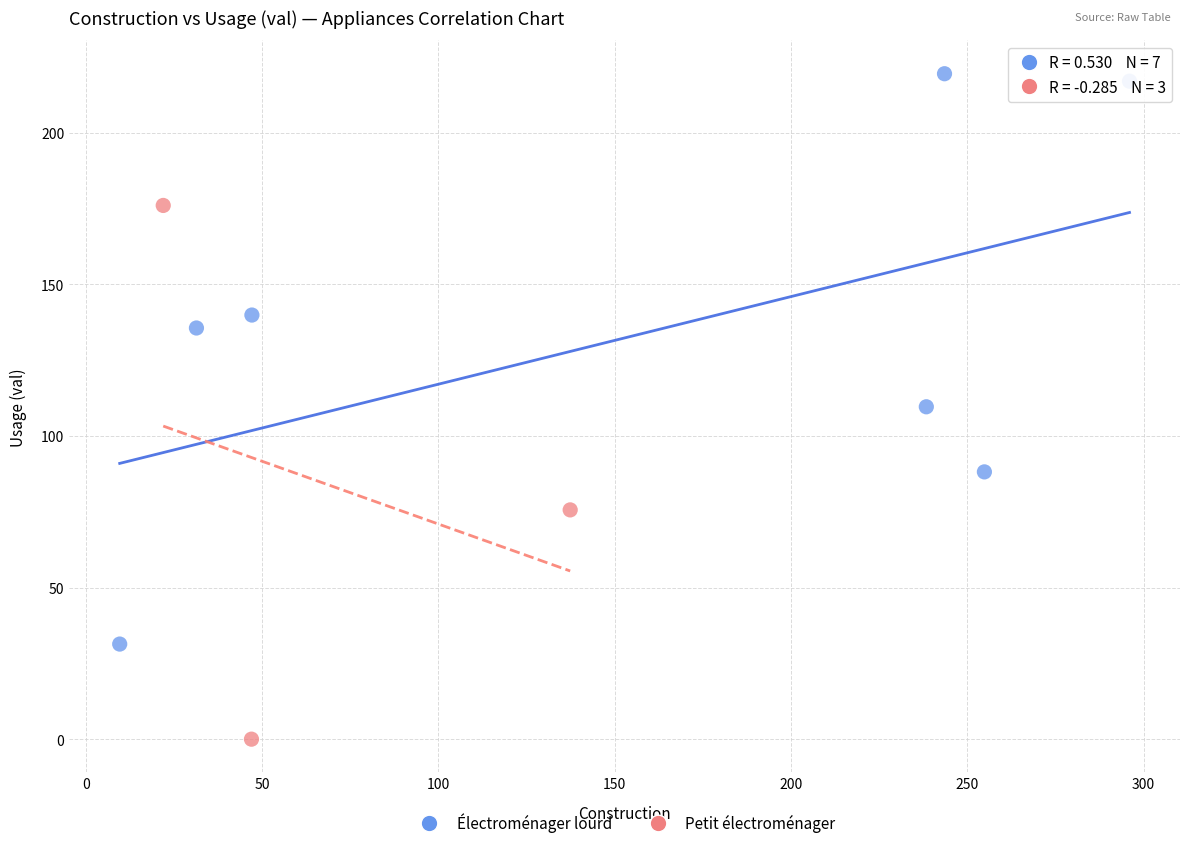

Which series contains the highest Y value?

Électroménager lourd